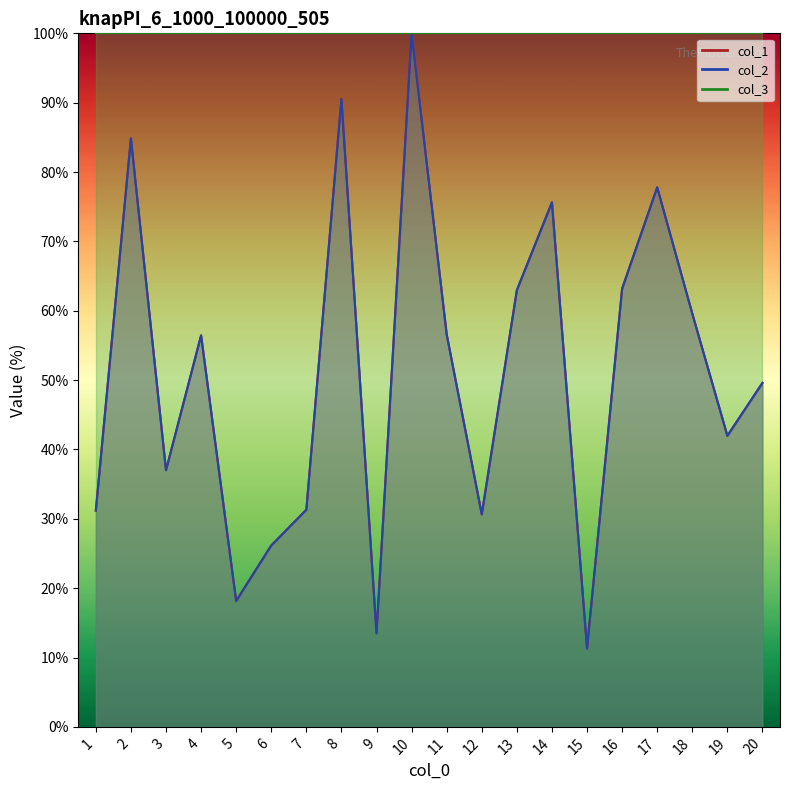

In col_1, how many points are higher than both neighbors (excluding endpoints)?

6